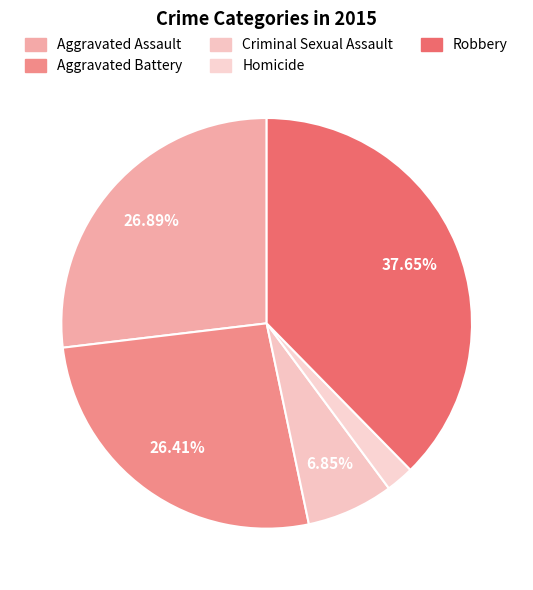

Is the sum of Criminal Sexual Assault and Aggravated Battery greater than half?

No